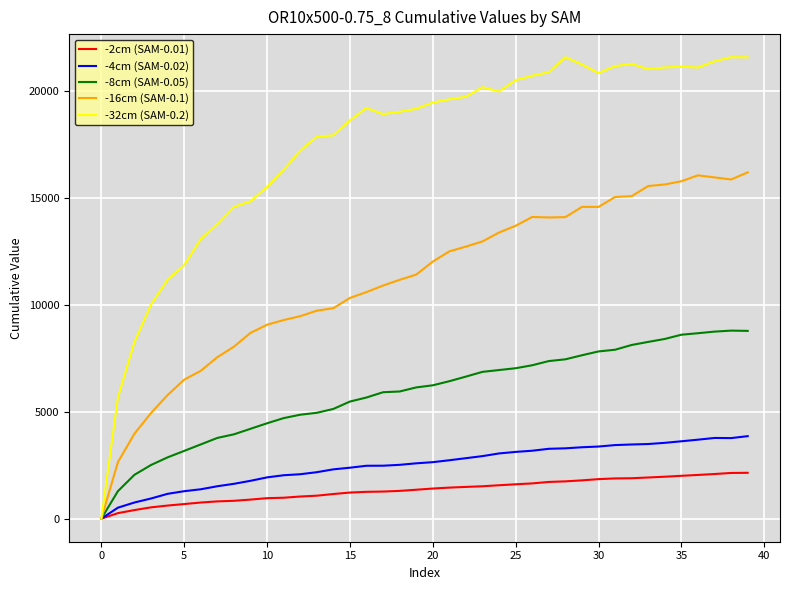

Which series has the widest spread of values?

-32cm (SAM-0.2)